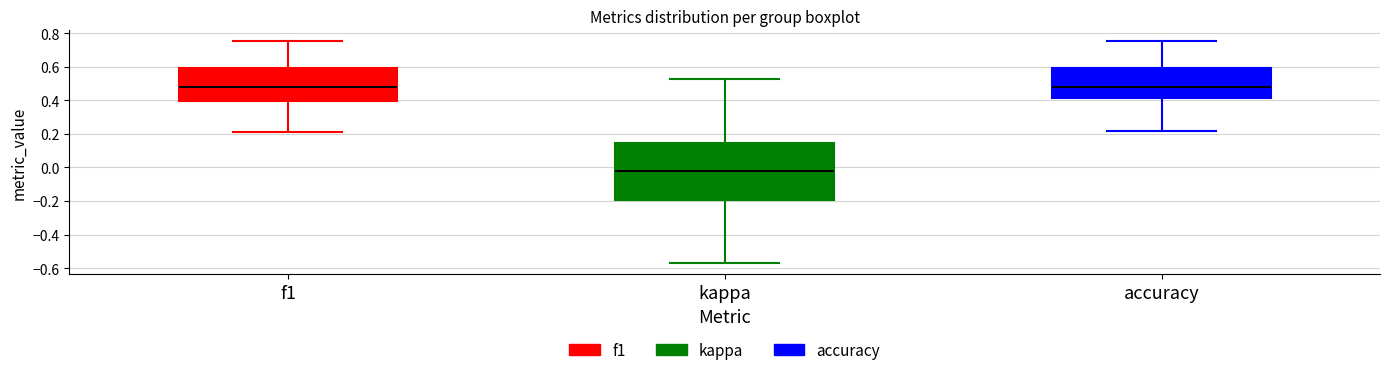

Where does the lower whisker of the box for f1 end on the y-axis? The values are not printed on the chart, so give them approximately, as read against the axis.

0.22